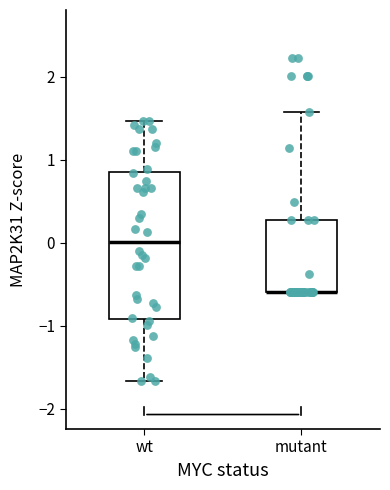

Where does the upper whisker of the box for wt end on the y-axis? The values are not printed on the chart, so give them approximately, as read against the axis.

1.5